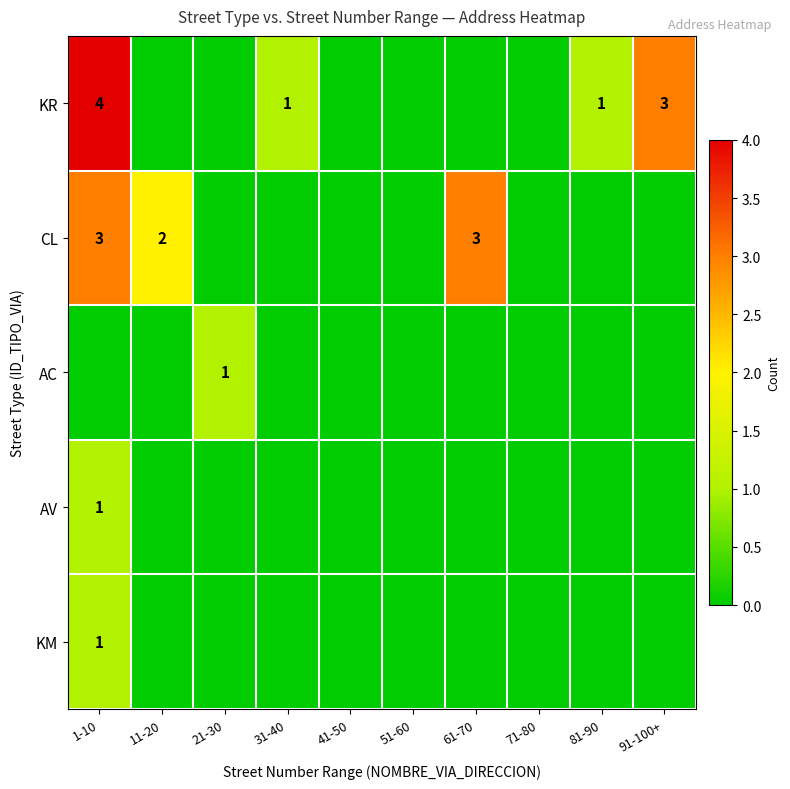

Is the value of CL at 41-50 greater than the value of AV at 21-30?

No